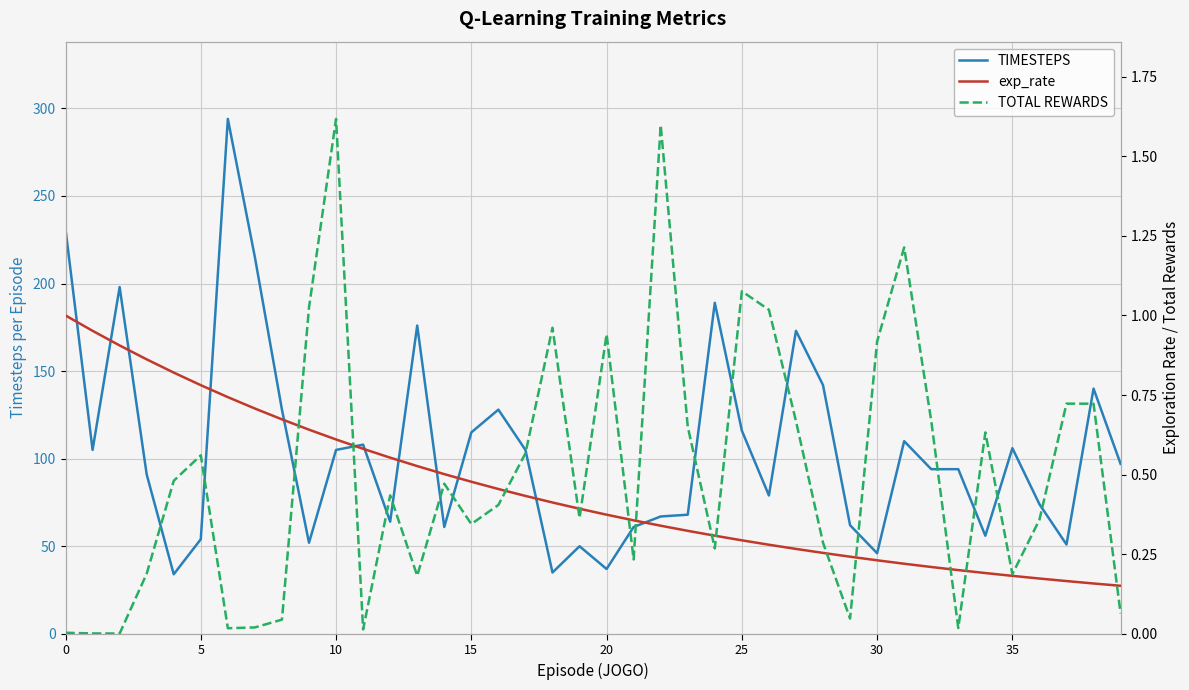

Is it true that TOTAL REWARDS equals 0.4 at 21?

False